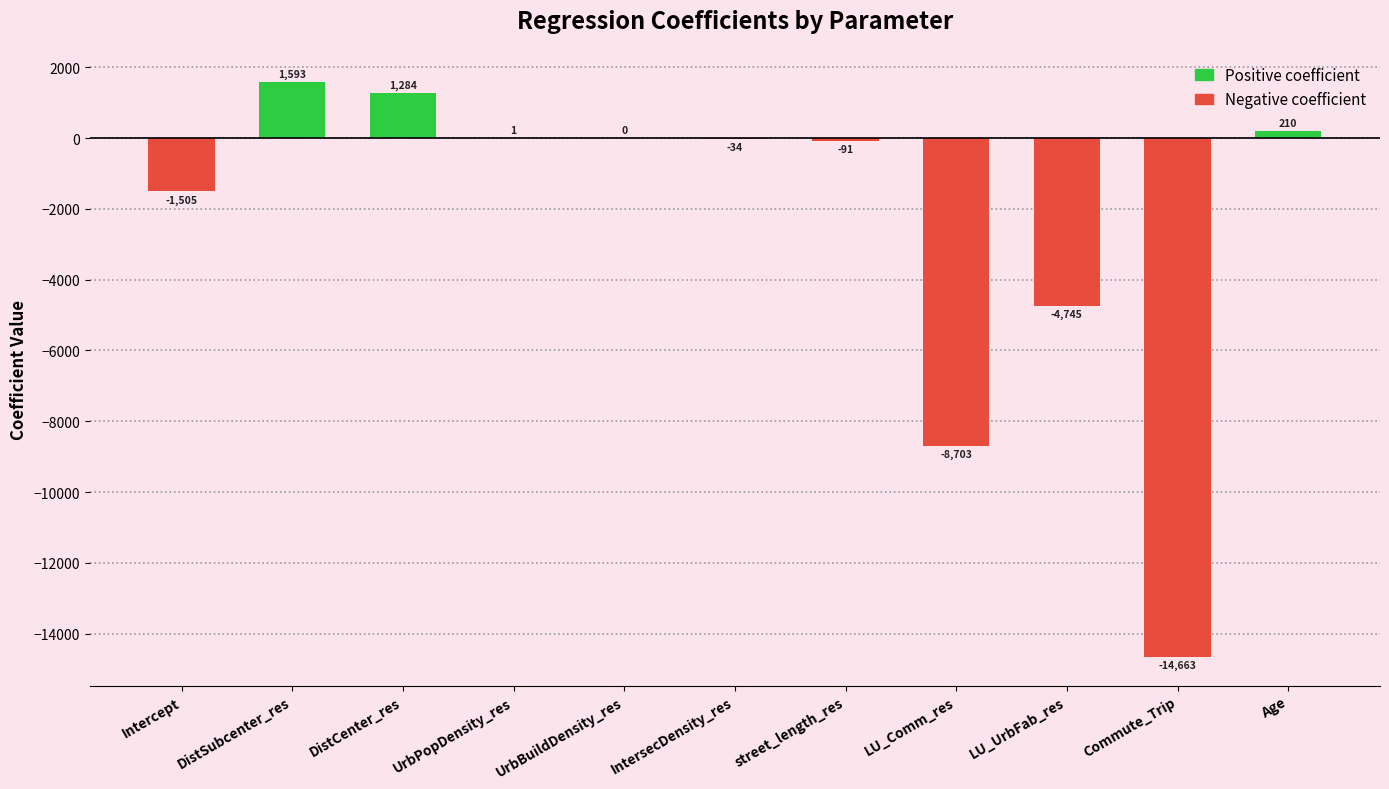

What is the maximum value shown in the chart?

1593.4